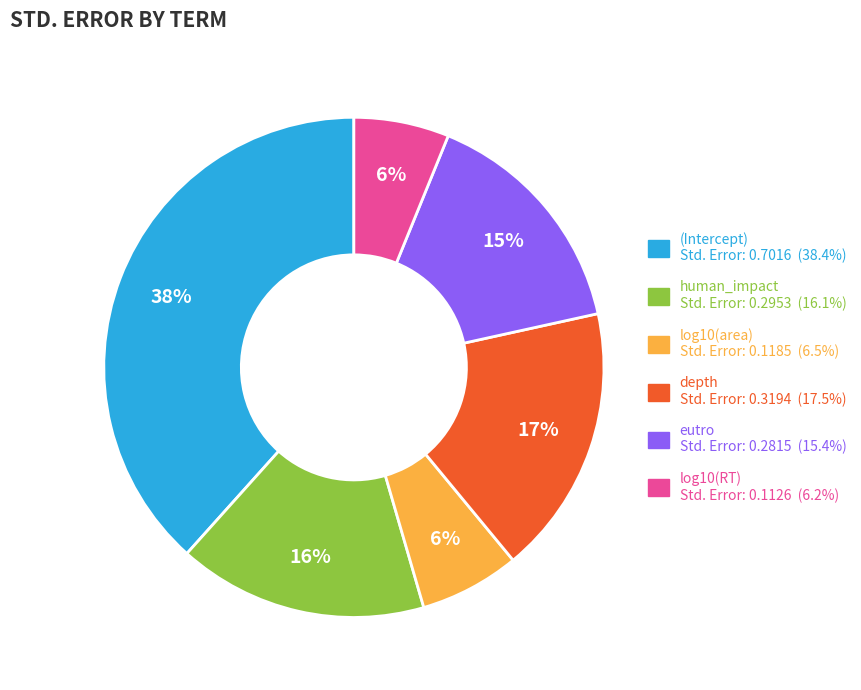

Is there any slice that represents more than half of the pie?

No